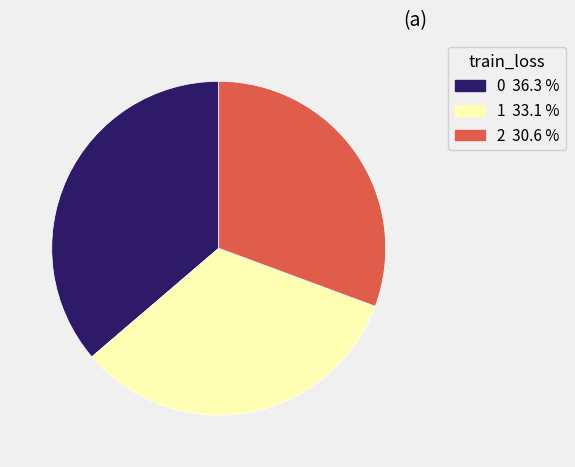

How many segments does this pie chart have?

3